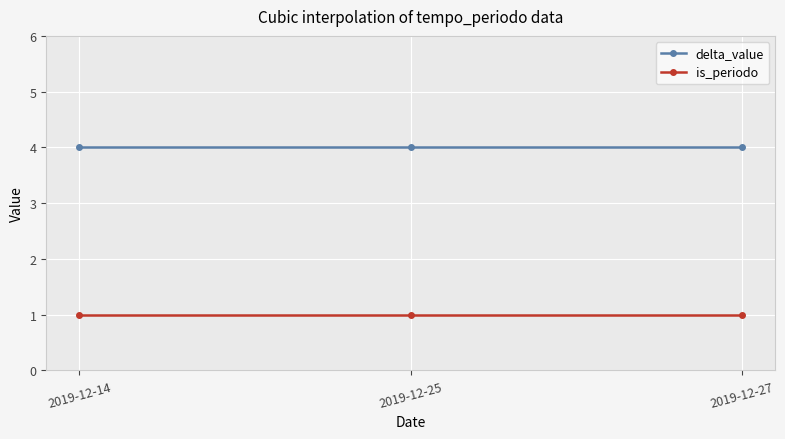

What is the lowest value of the delta_value series?

4